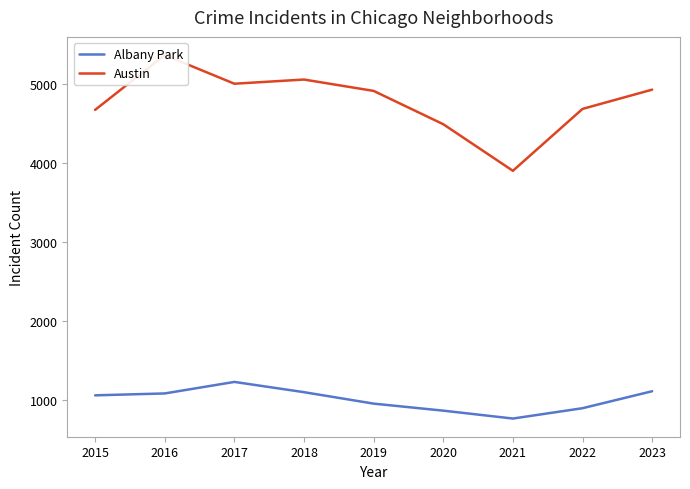

What is the difference between the maximum and minimum values in the Albany Park series?

464